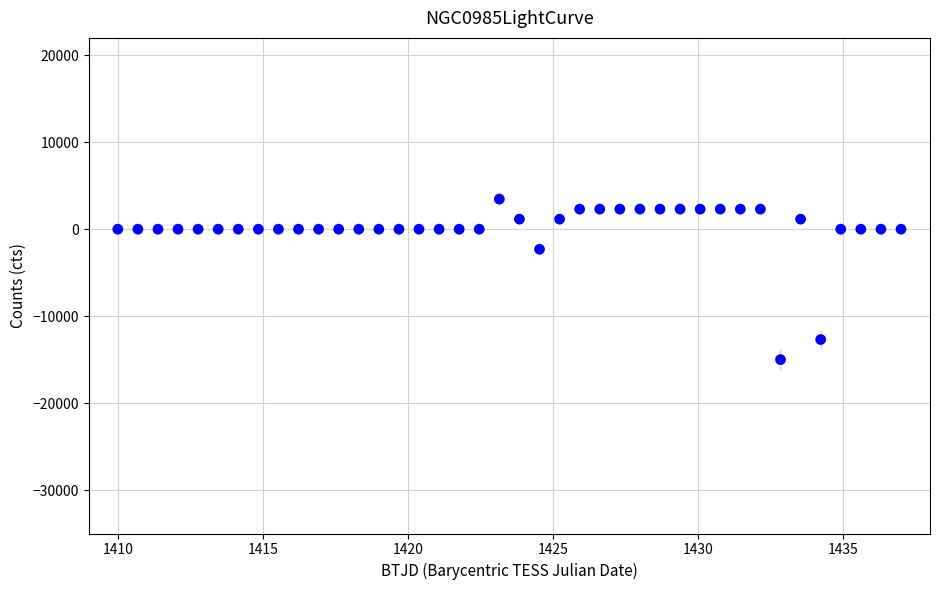

What is the range of Y values (max minus min)?

18461.5